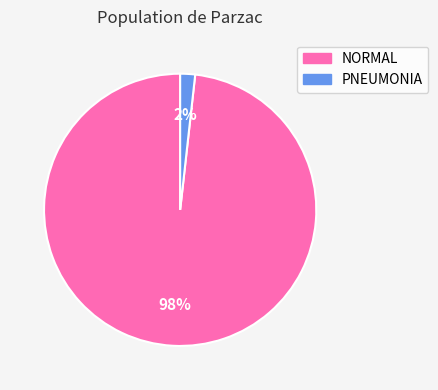

Which has a higher value, NORMAL or PNEUMONIA?

NORMAL